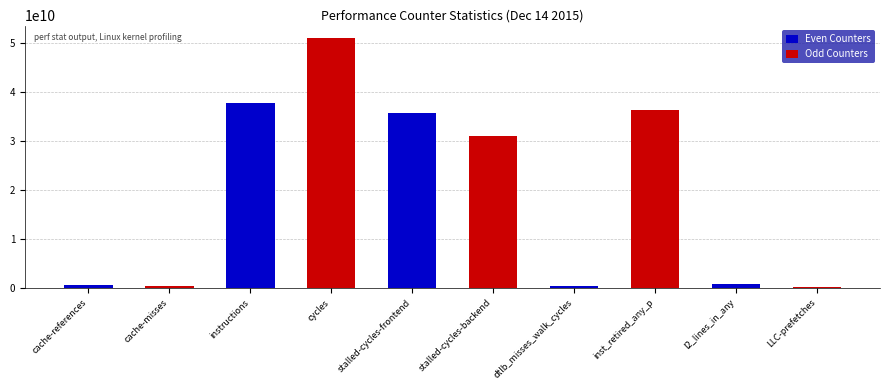

What is the difference between the Odd Counters values at l2_lines_in_any and cache-misses?

541386790